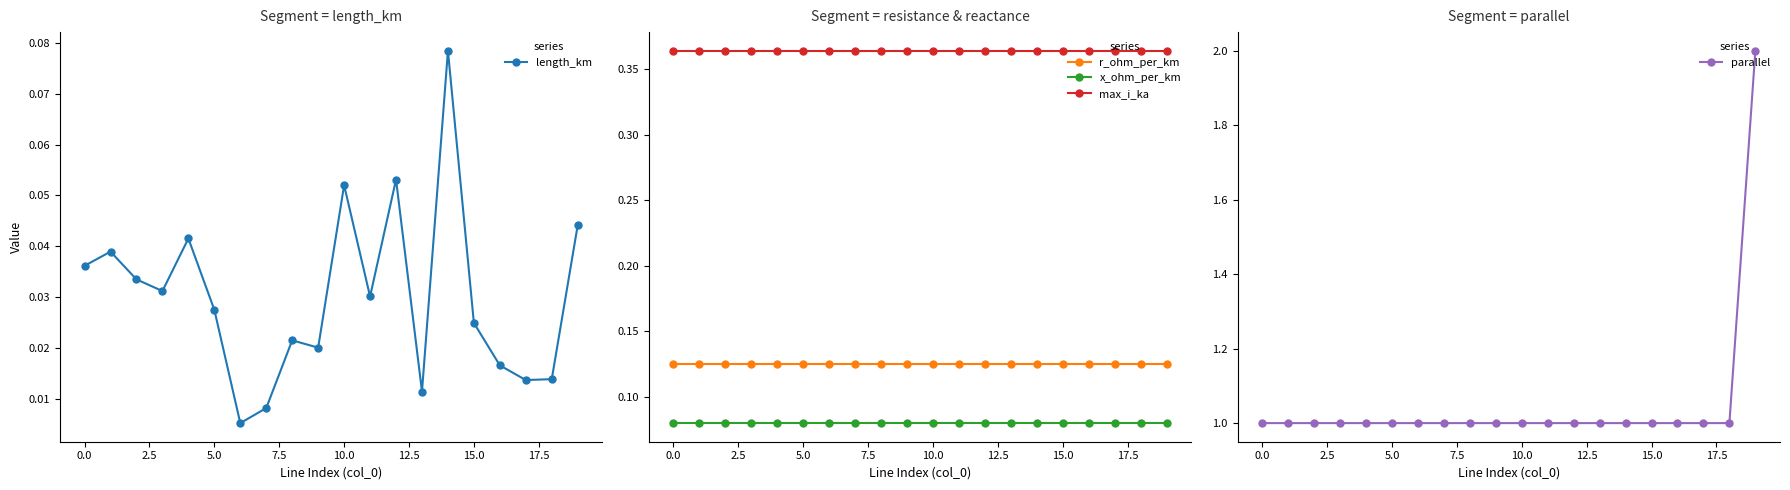

True or false: r_ohm_per_km and max_i_ka cross at least once.

False